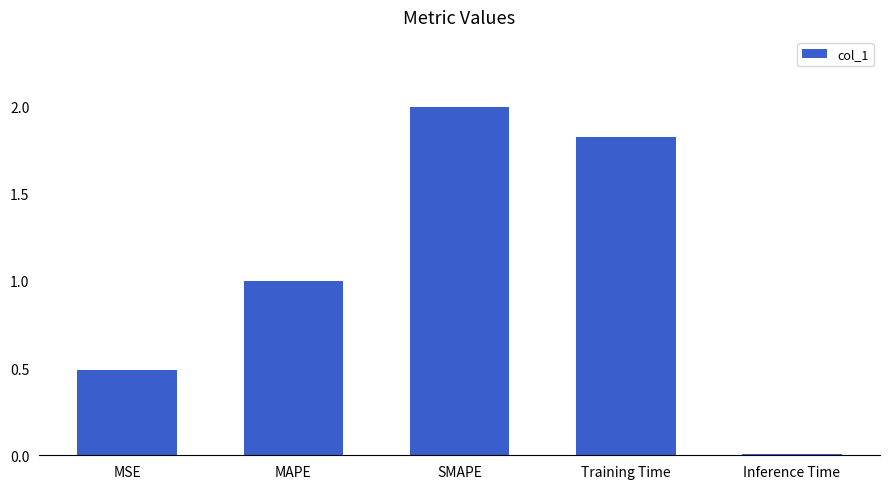

What position from the right is Inference Time?

1